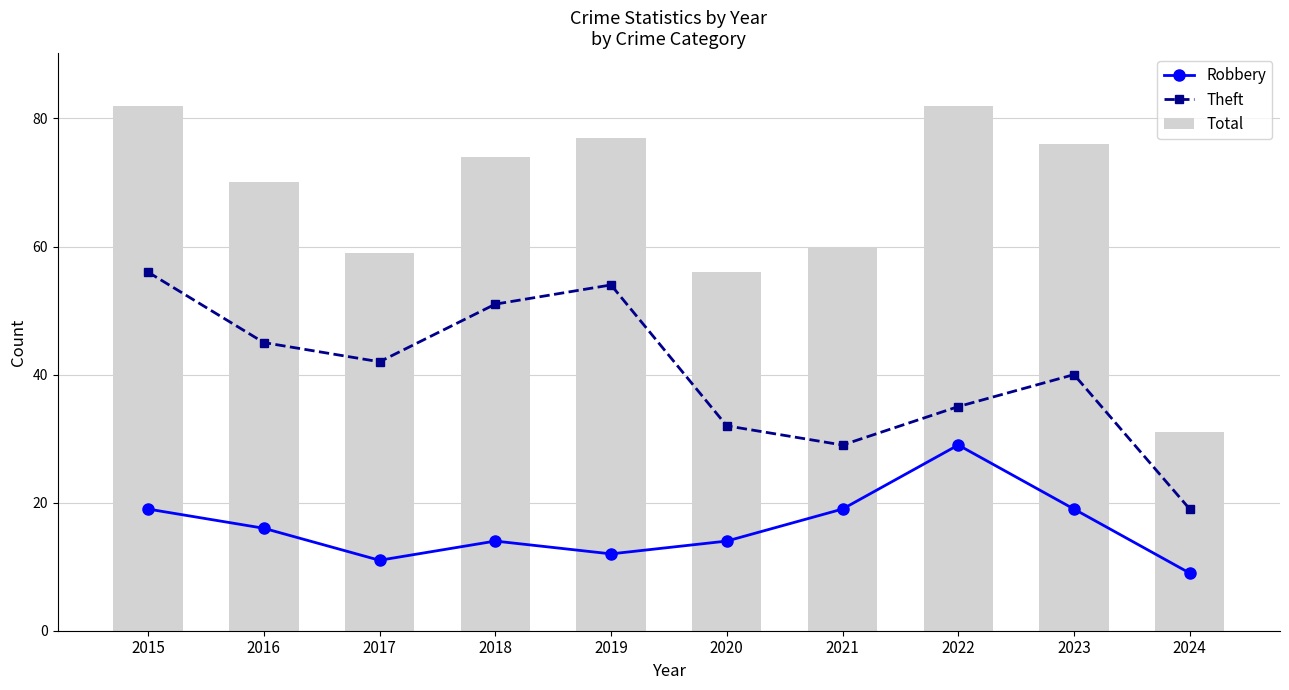

At which label does Robbery reach its peak?

2022